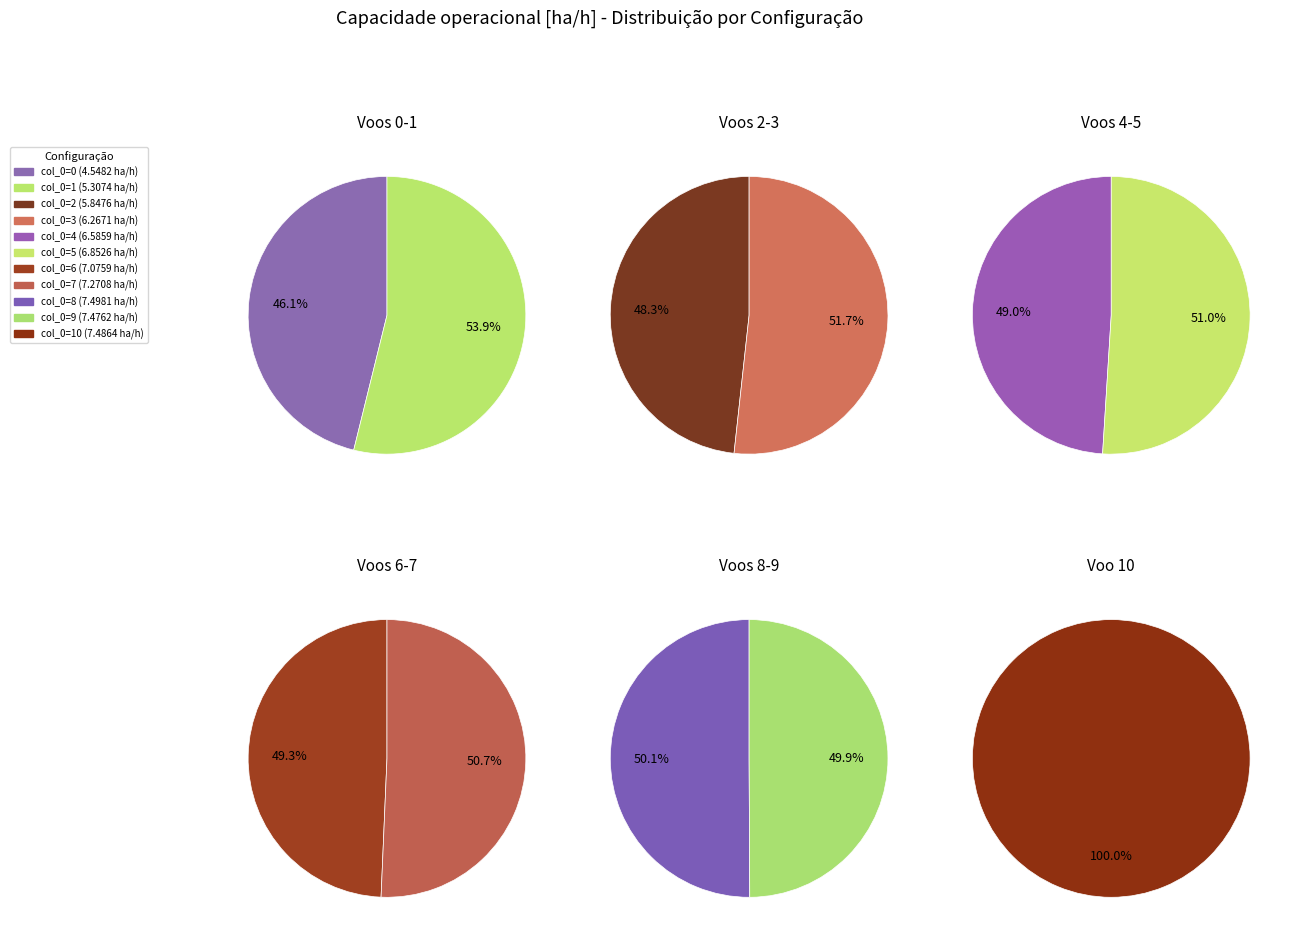

Count the number of slices in the pie.

11